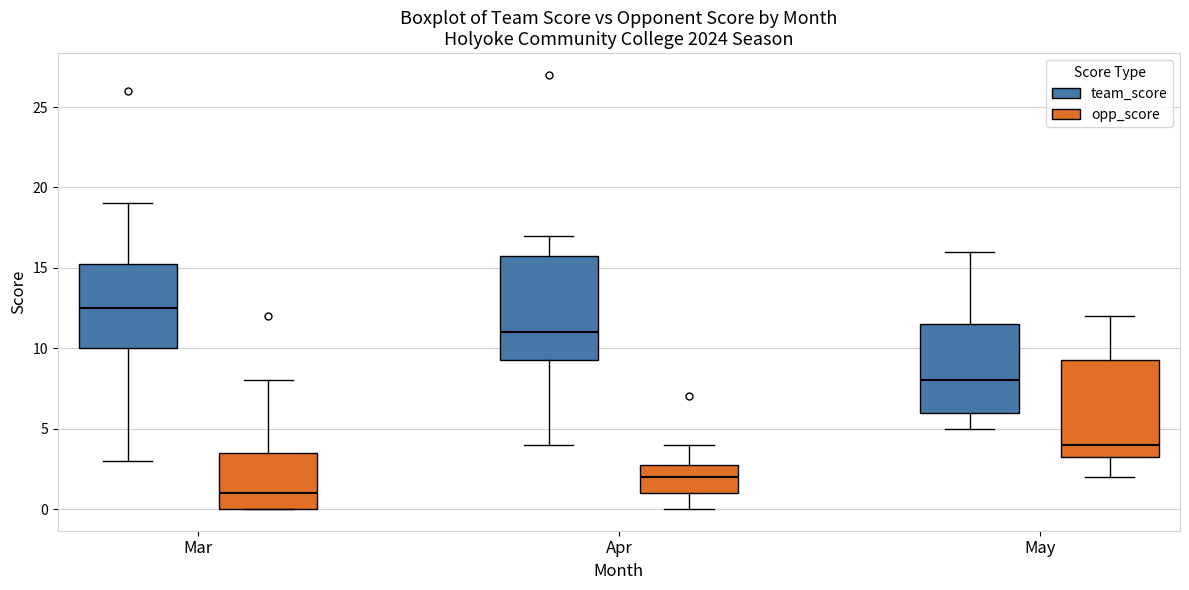

Which box is the tallest, from its lower edge to its upper edge?

Apr (team_score)